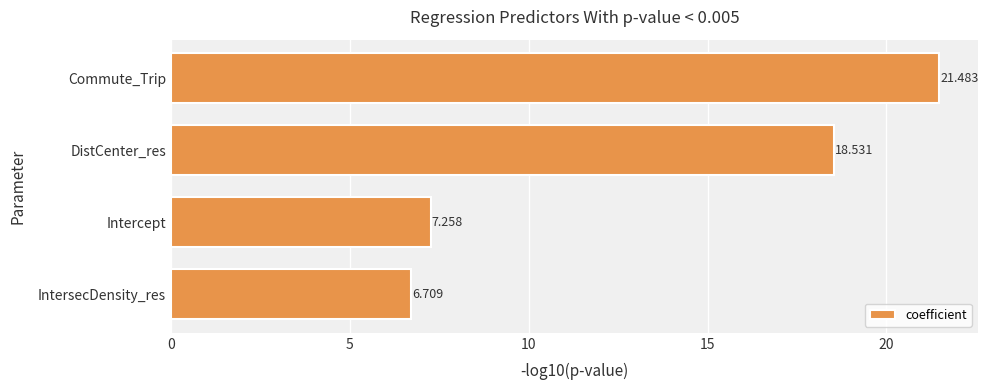

Which has a higher value, Commute_Trip or Intercept?

Commute_Trip